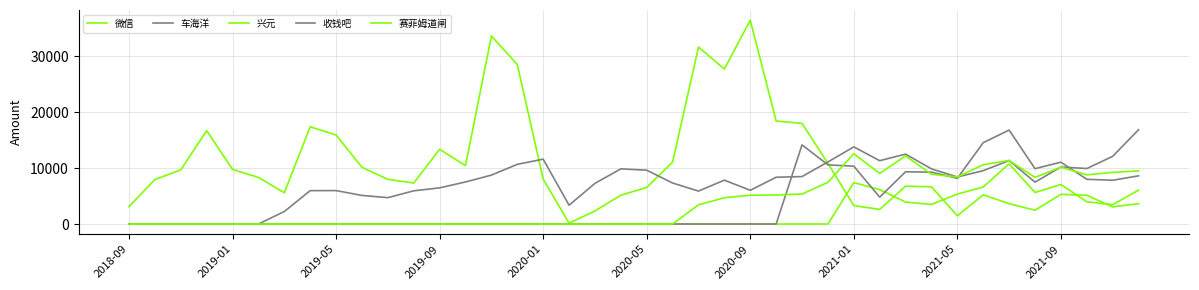

Does the chart display data point markers on the line(s)?

No